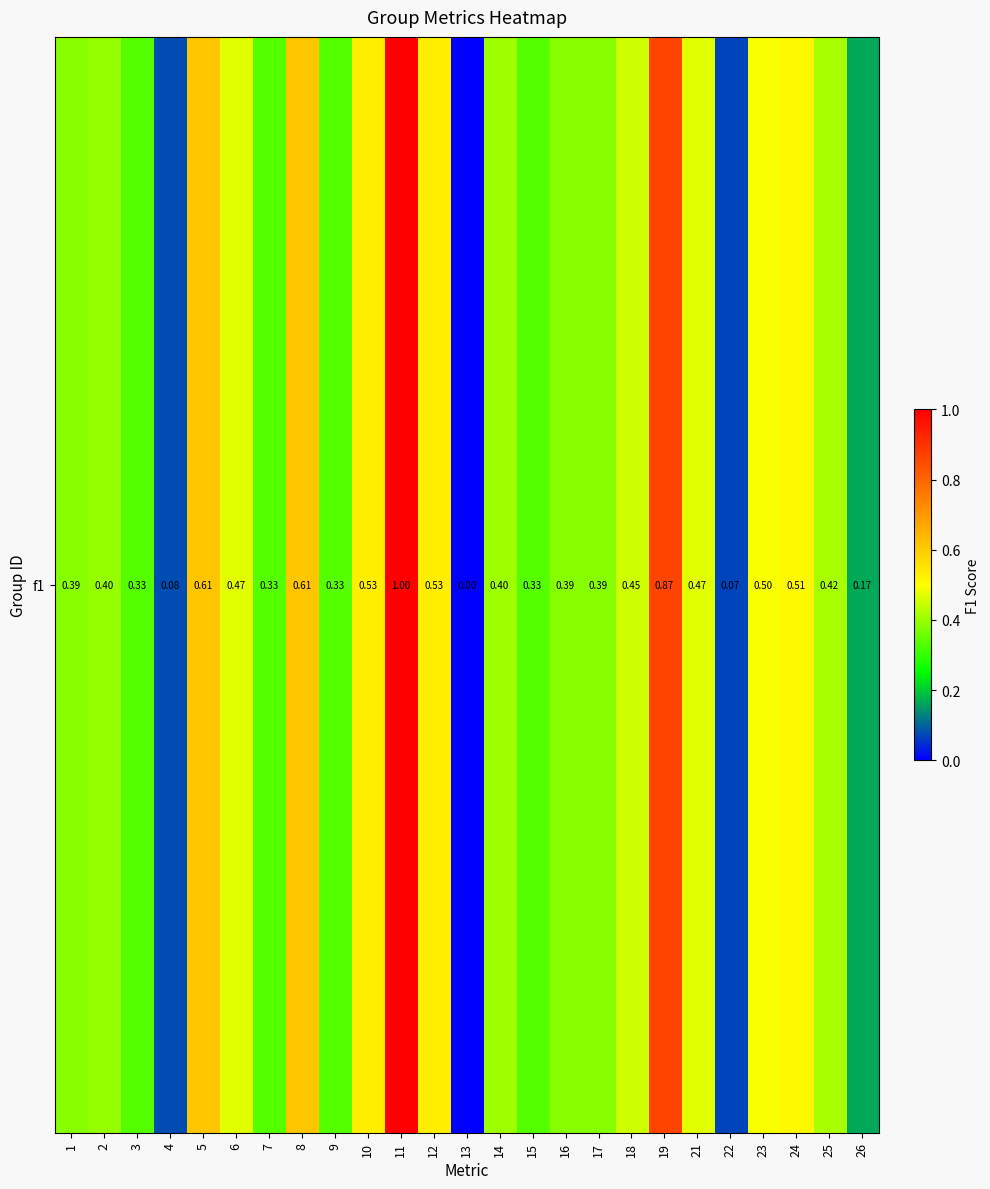

What is the difference between the values at 7 and 5?

0.3